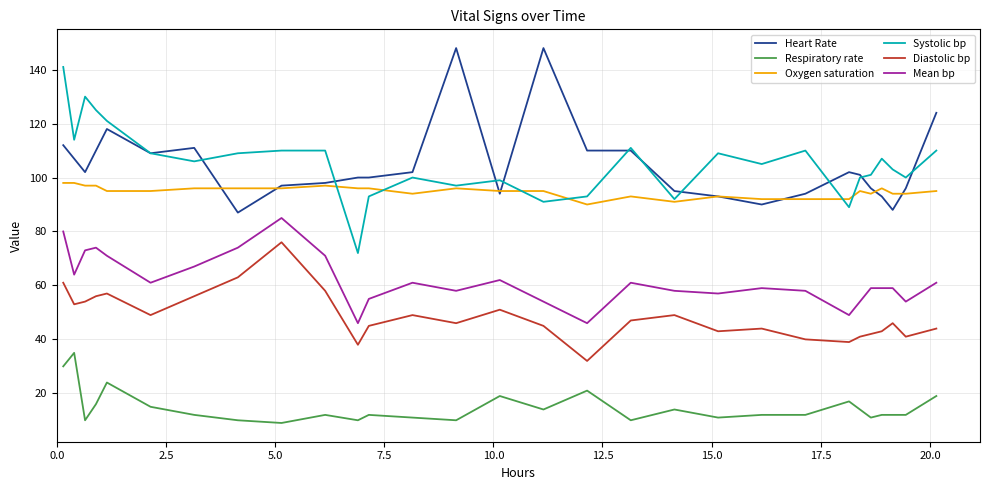

What is the lowest value of the Oxygen saturation series?

90